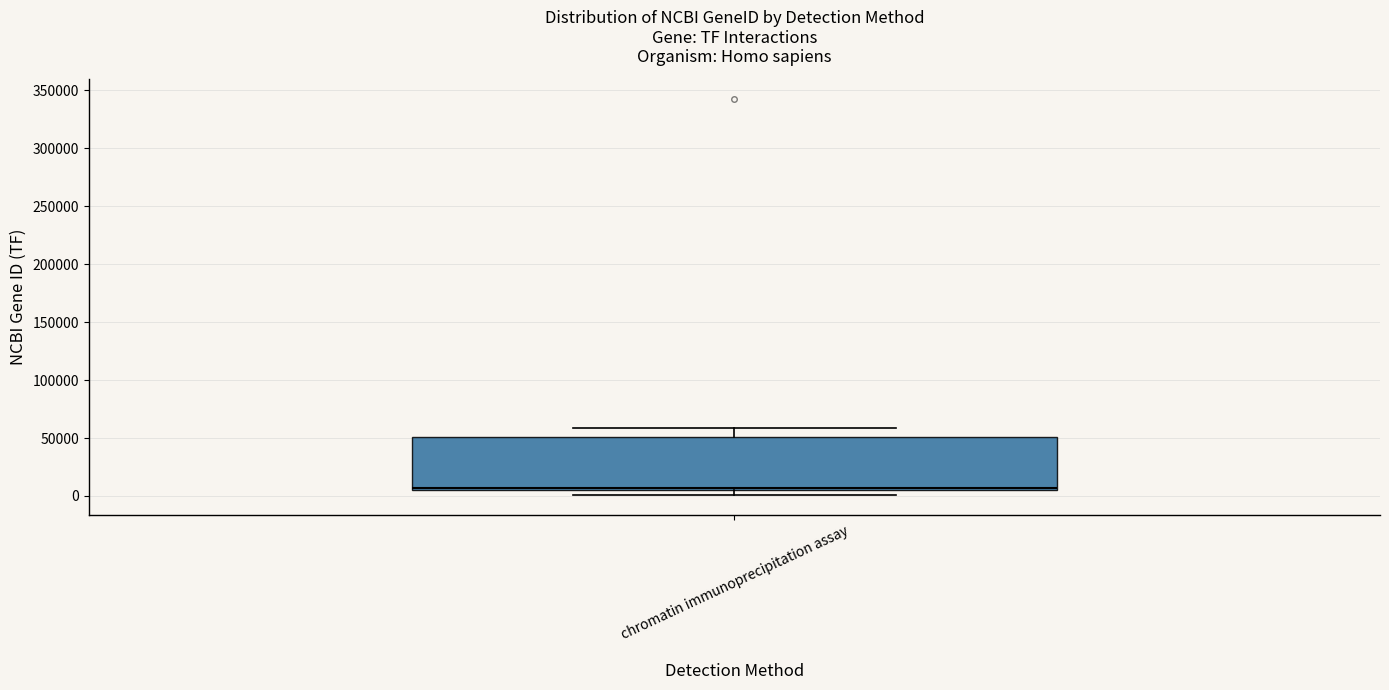

Where does the upper whisker of the box for chromatin immunoprecipitation assay end on the y-axis? The values are not printed on the chart, so give them approximately, as read against the axis.

60000